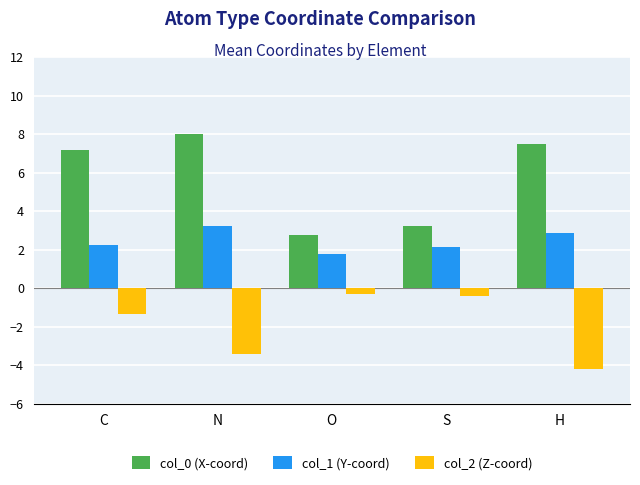

Does the chart contain any negative values?

Yes